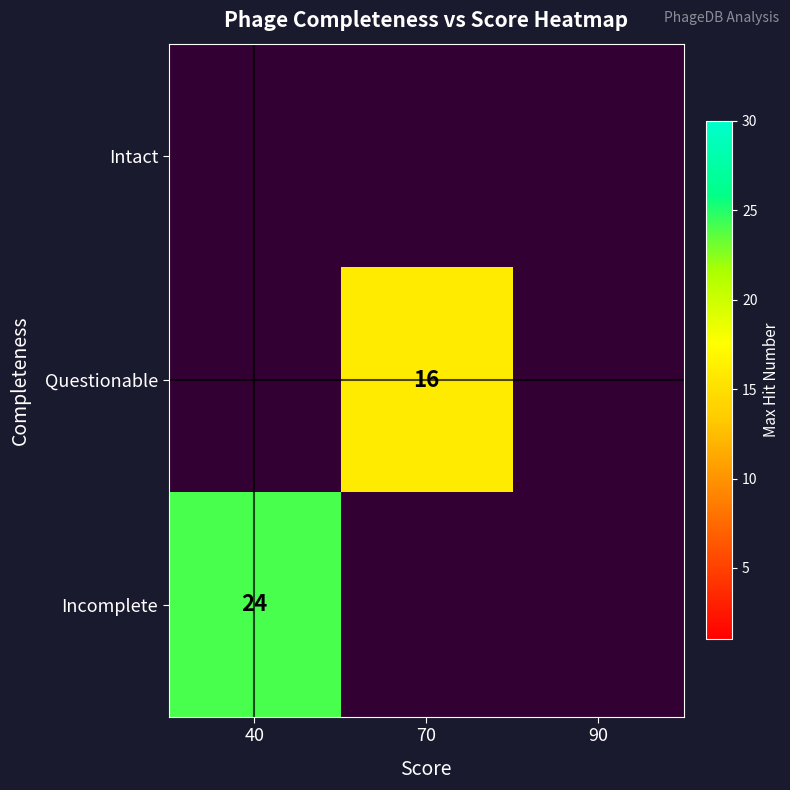

Rank the series by their average value, from lowest to highest.

Intact, Questionable, Incomplete